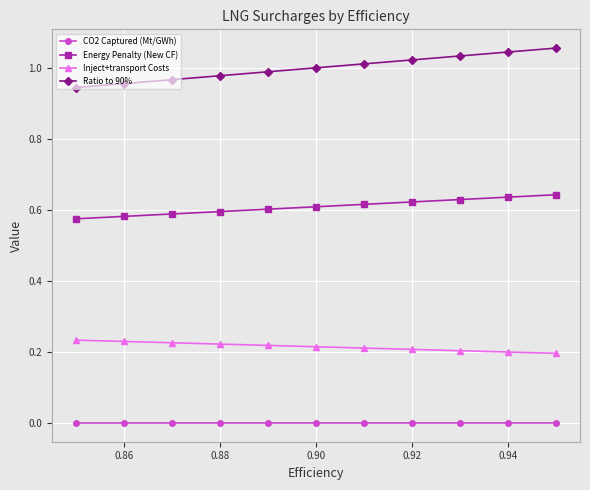

True or false: CO2 Captured (Mt/GWh) and Inject+transport Costs cross at least once.

False